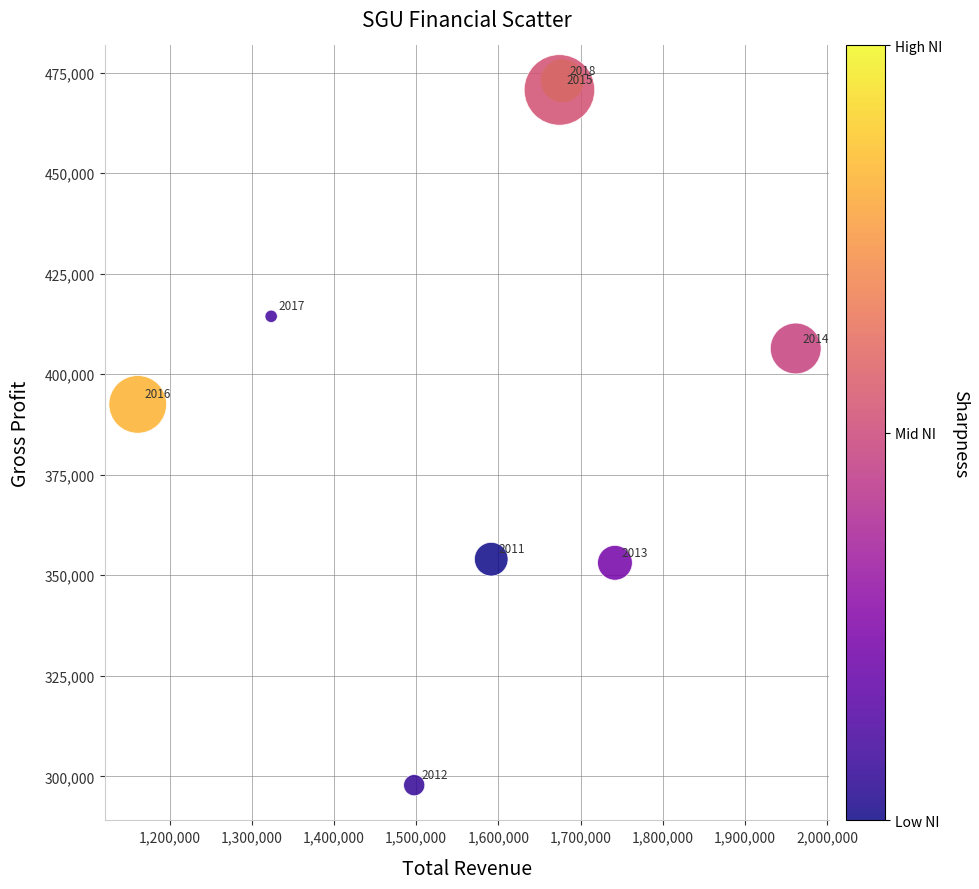

What is the average Y value?

395238